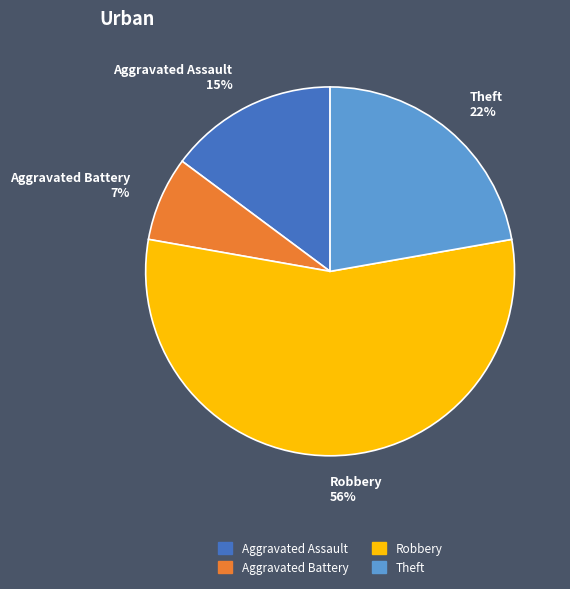

Rank the categories by value from lowest to highest.

Aggravated Battery 7%, Aggravated Assault 15%, Theft 22%, Robbery 56%